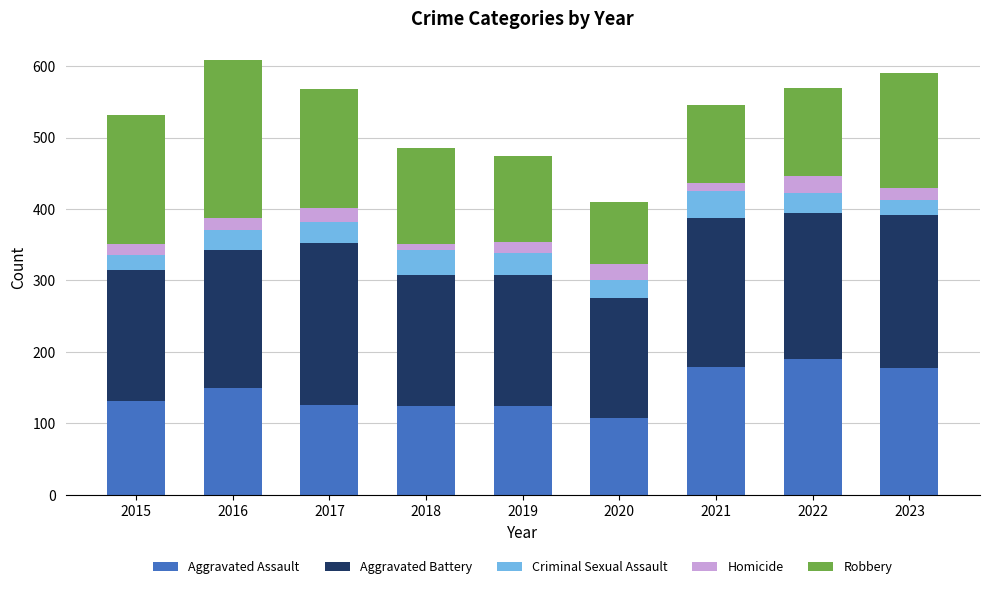

What is the sum of the Aggravated Assault values at 2016 and 2020?

257